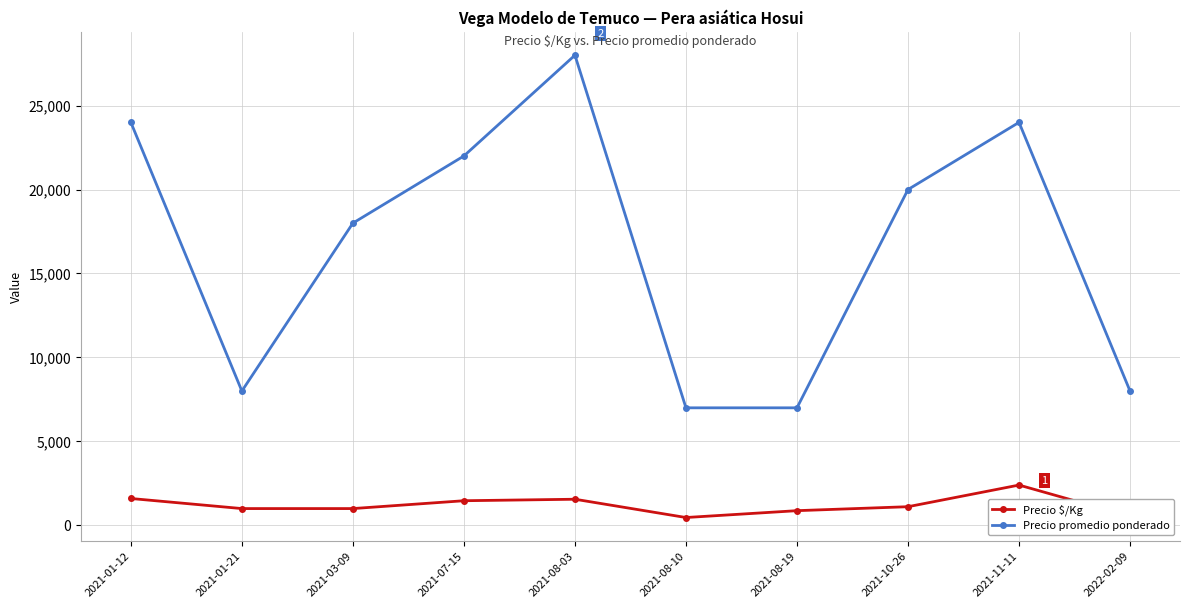

At which category does Precio promedio ponderado reach its first local valley?

2021-01-21